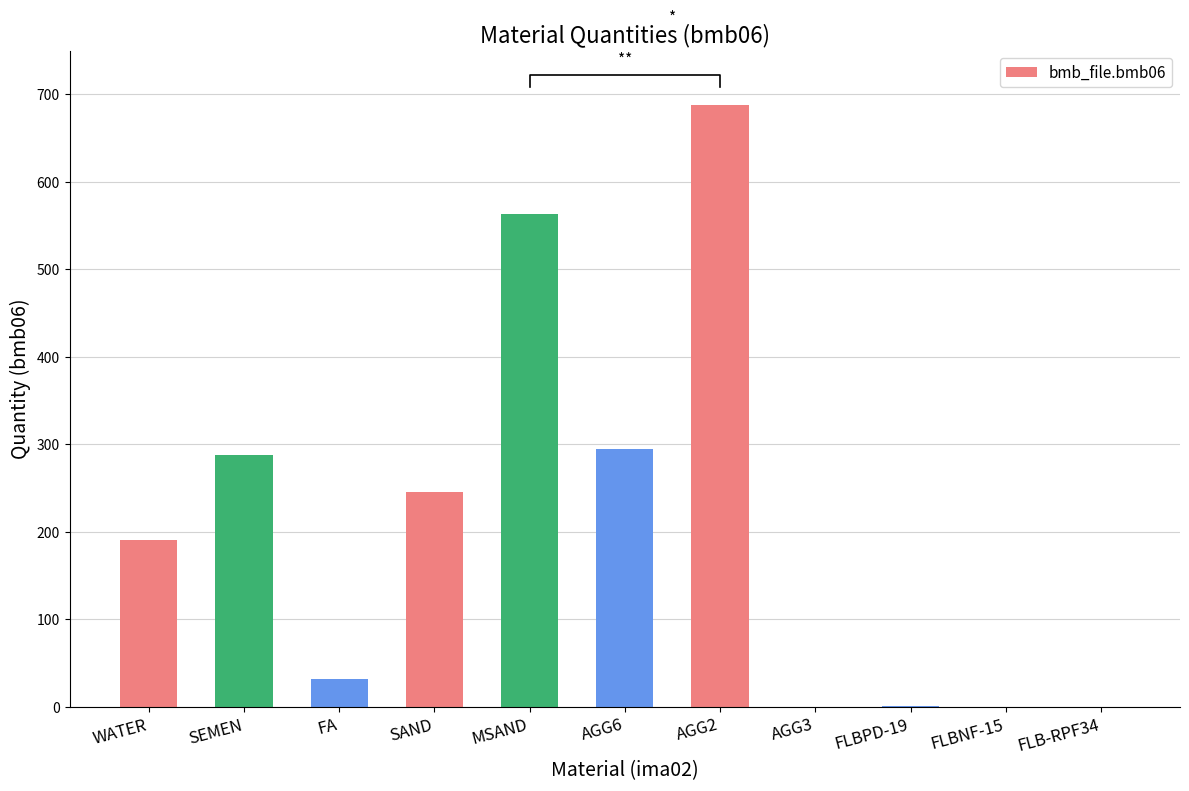

Rank the categories by value from highest to lowest.

AGG2, MSAND, AGG6, SEMEN, SAND, WATER, FA, FLBPD-19, AGG3, FLBNF-15, FLB-RPF34